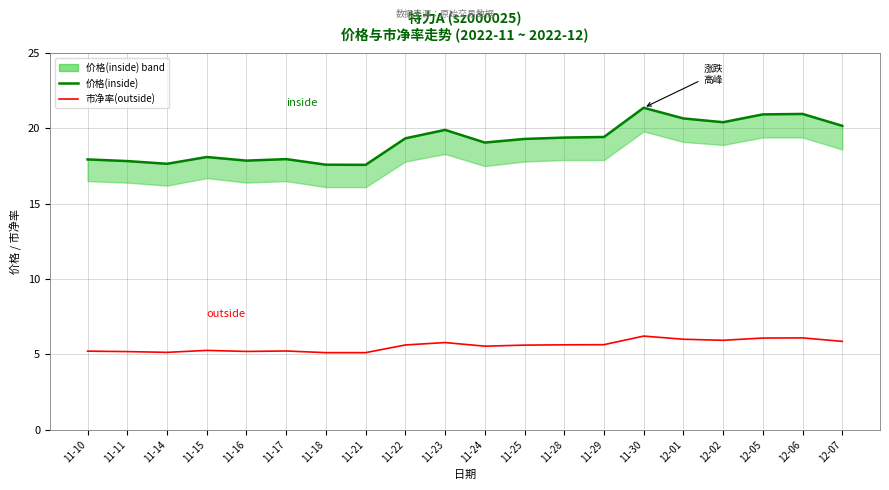

What is the average value of the 市净率(outside) series?

5.6